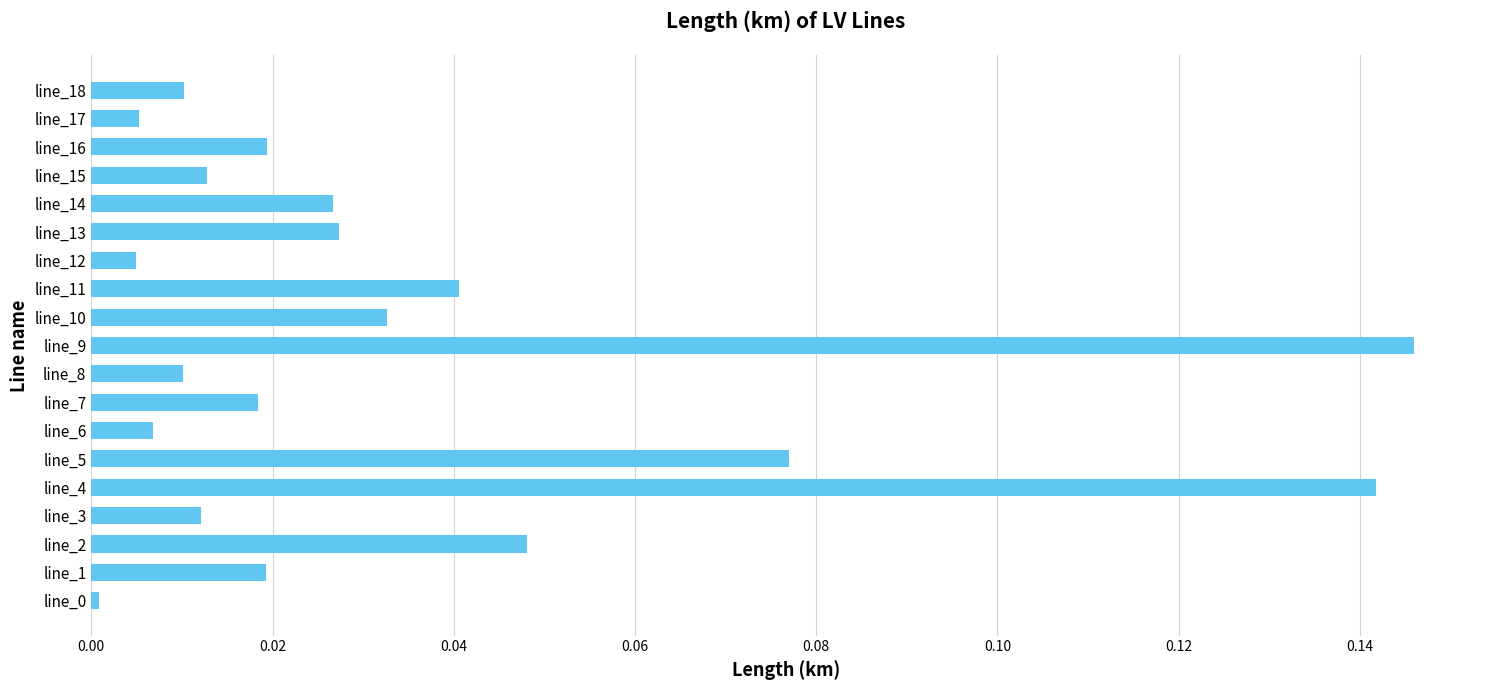

At which category does the chart reach its peak across all series?

line_9